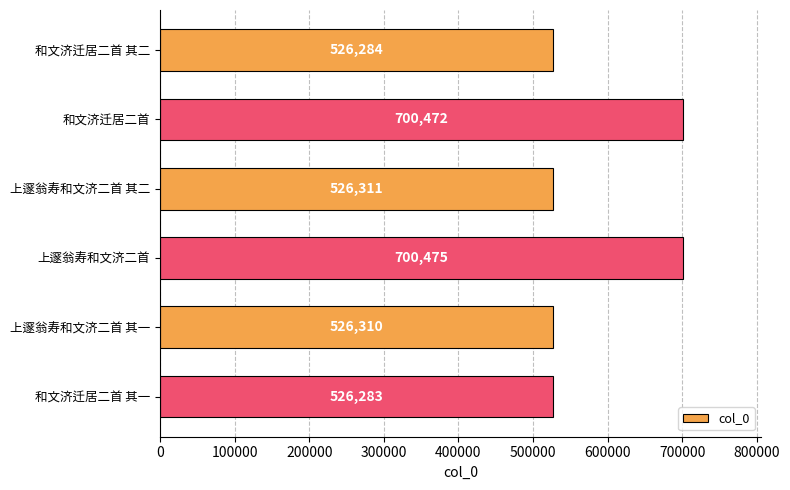

Where is the data nearest to the value 613379?

上邃翁寿和文济二首 其二